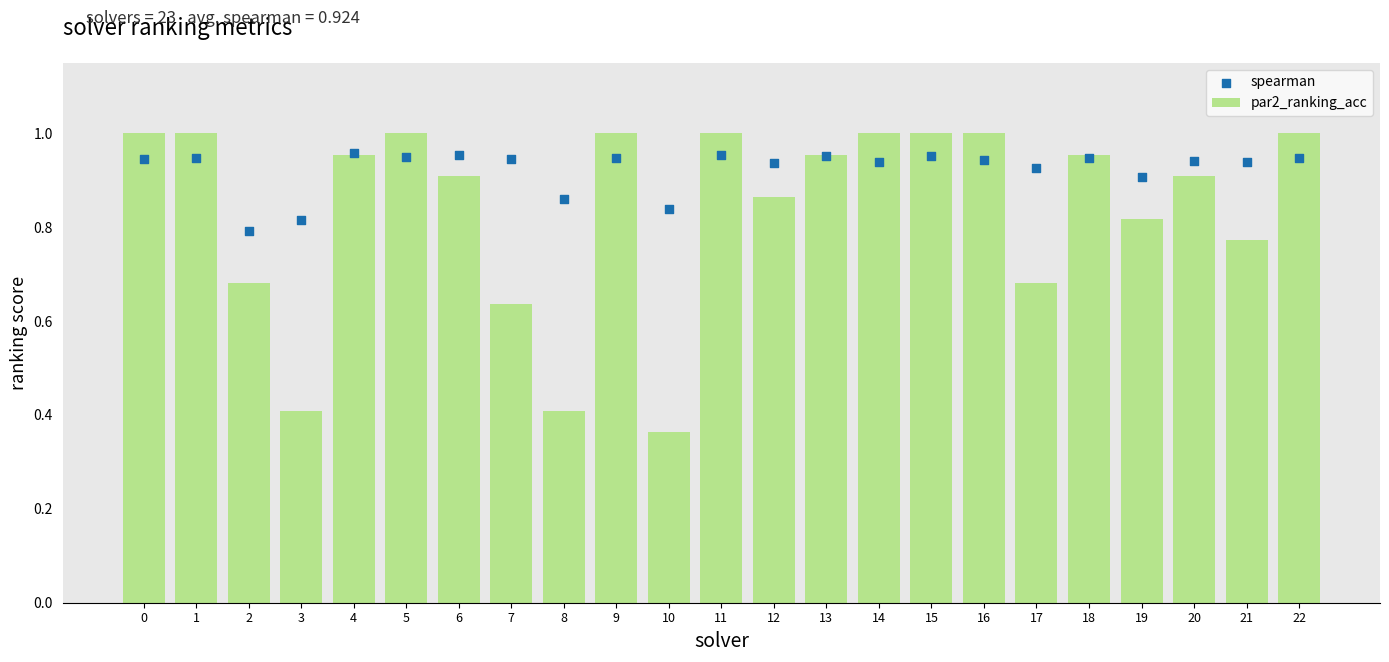

At how many categories does at least one series exceed 0?

23